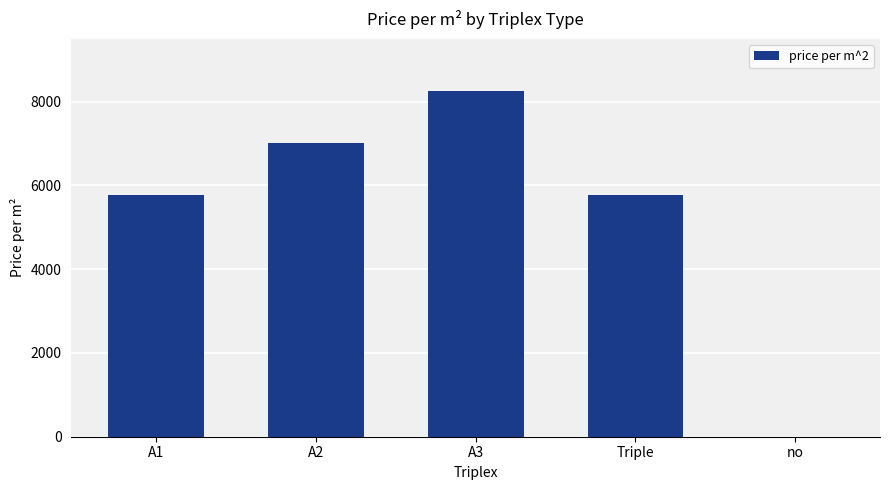

Which label corresponds to the largest value in the chart?

A3